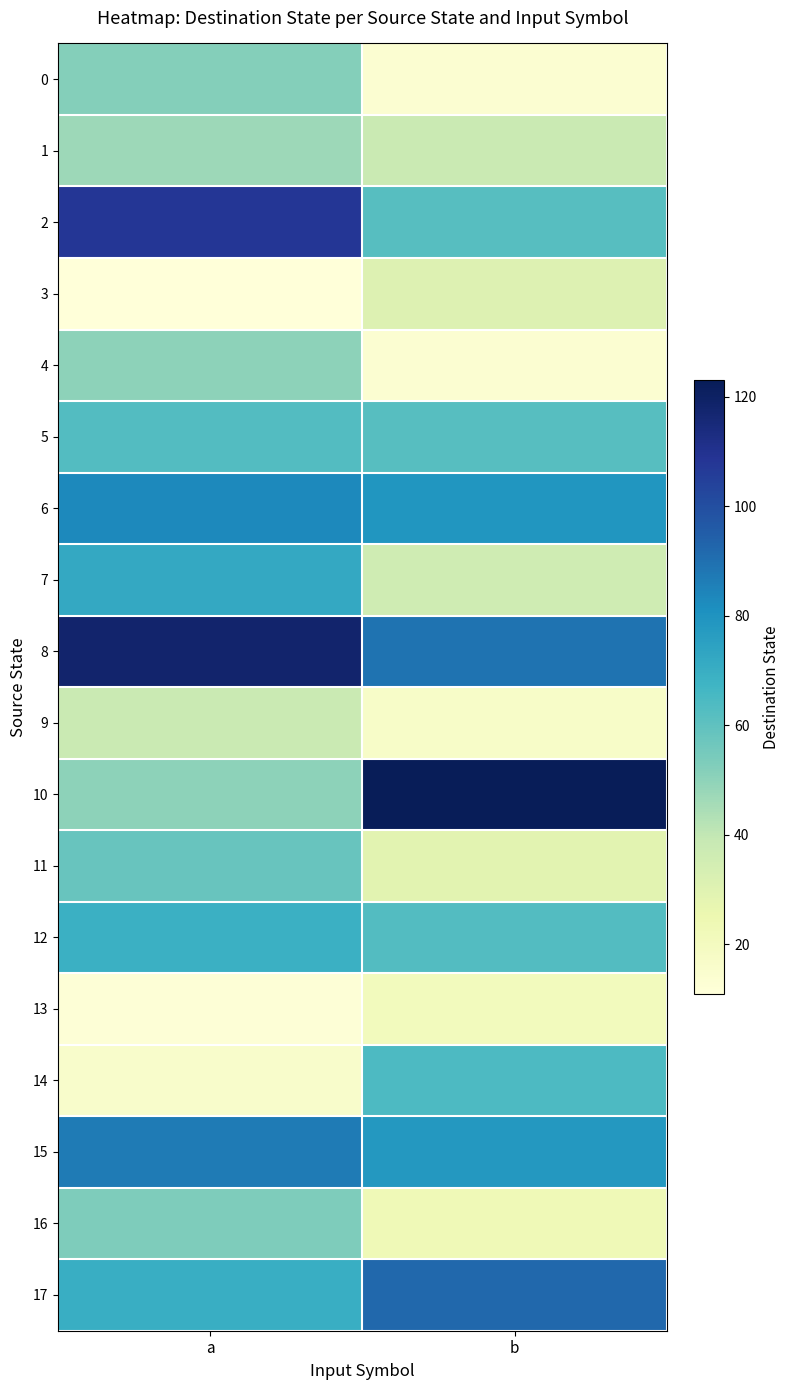

What is the minimum value shown in the chart?

11